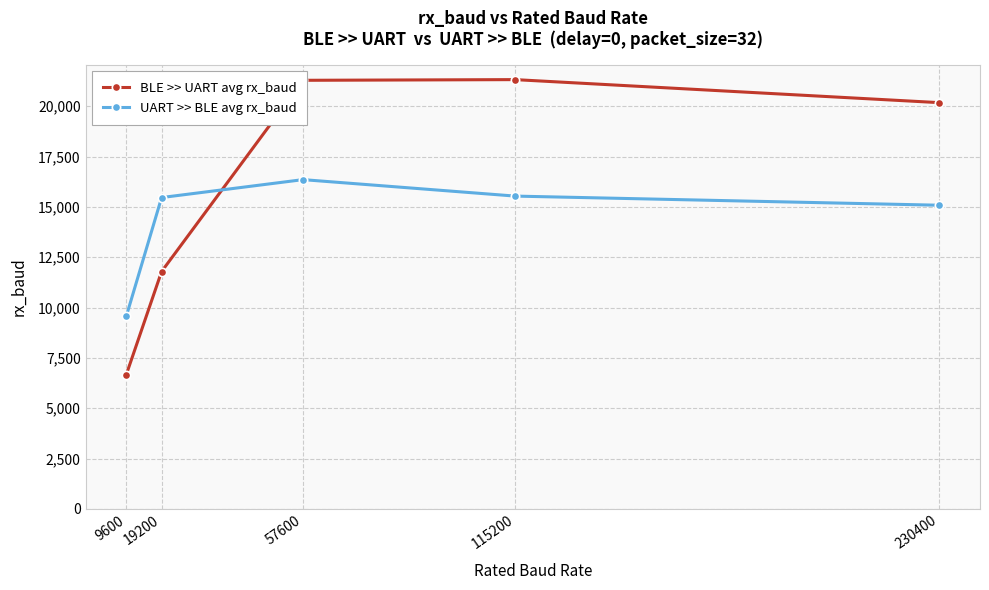

True or false: UART >> BLE avg rx_baud has a value of 24283 at 115200.

False